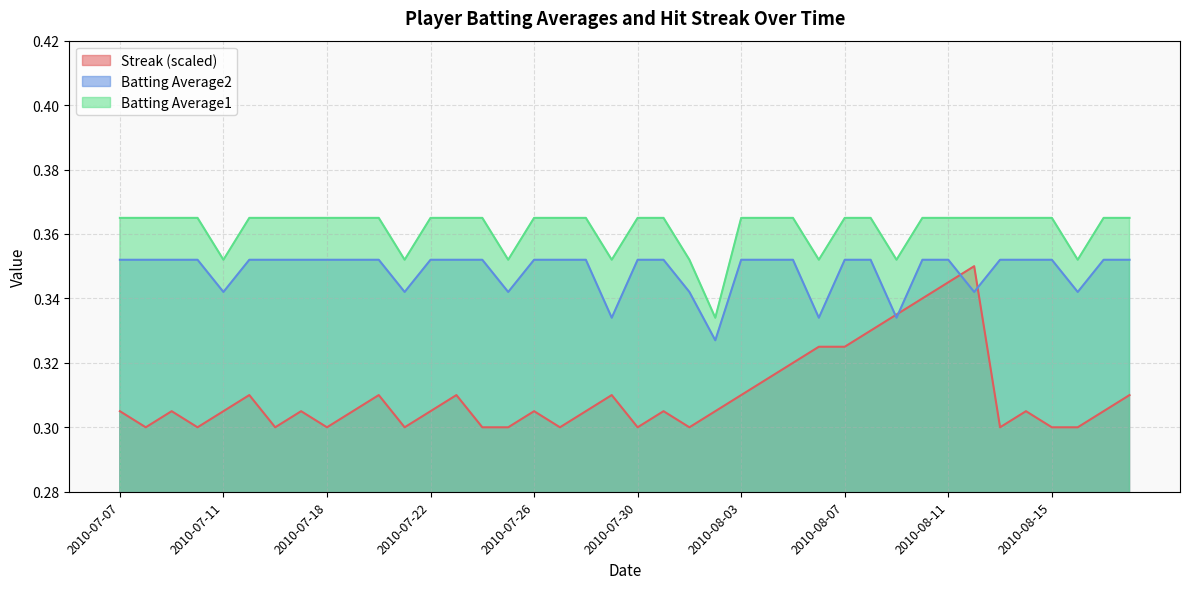

True or false: Batting Average1 and Streak cross at least once.

False